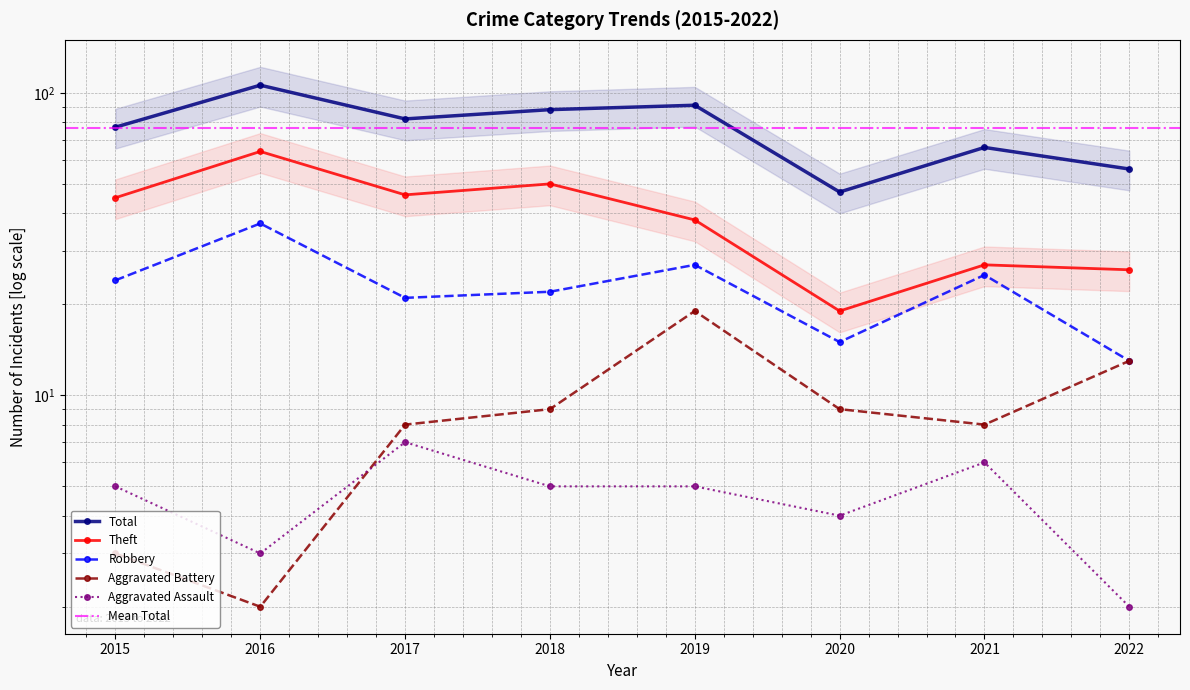

Which series has the largest total across all categories?

Total